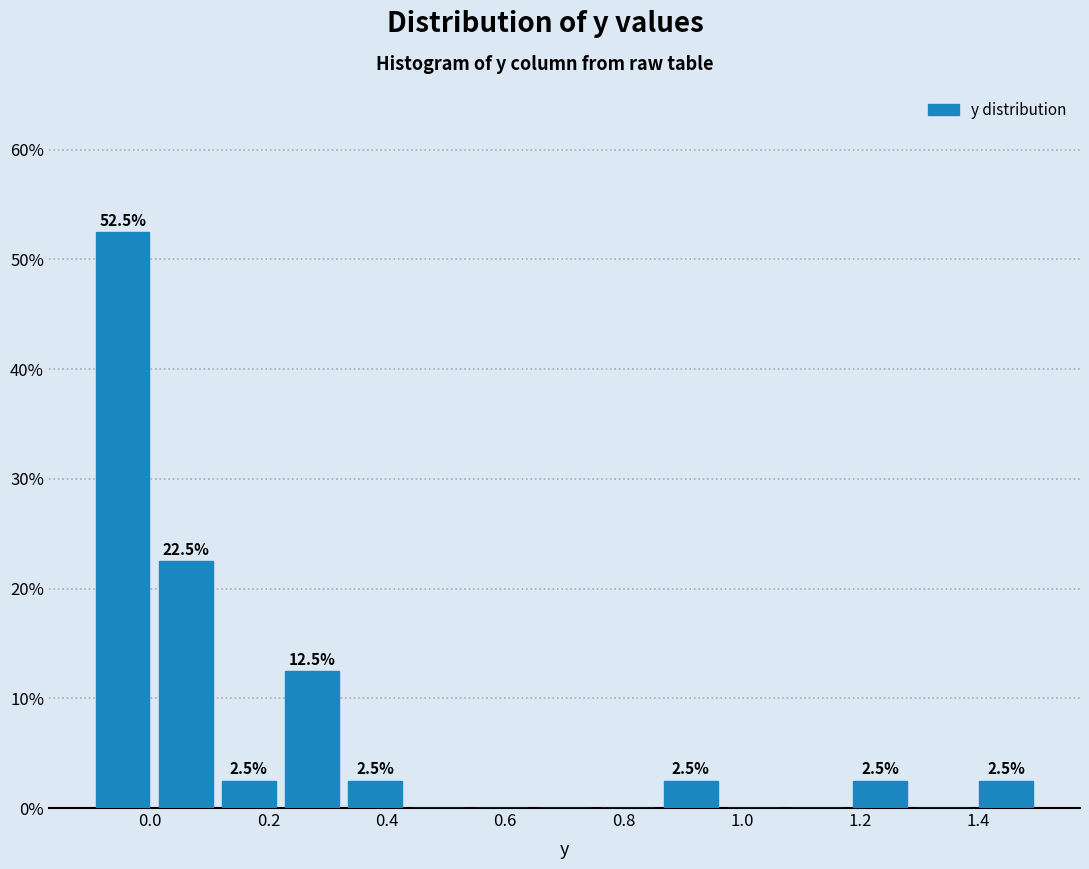

Which range on the x-axis has the tallest bar?

-0.10 to 0.00